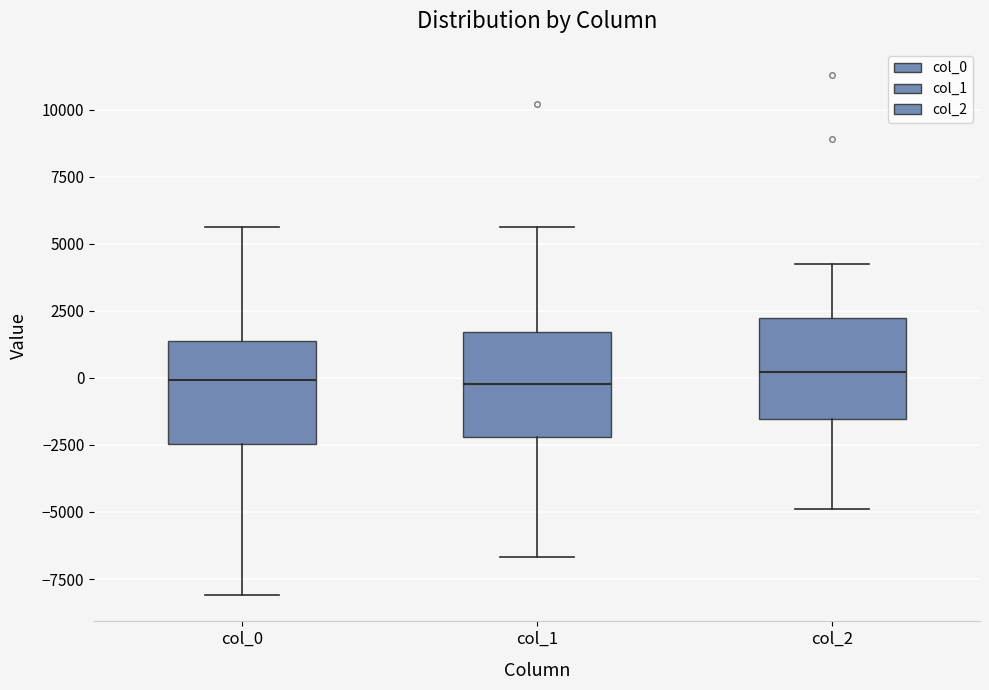

Where is the upper edge of the box for col_2 on the y-axis? The values are not printed on the chart, so give them approximately, as read against the axis.

2000